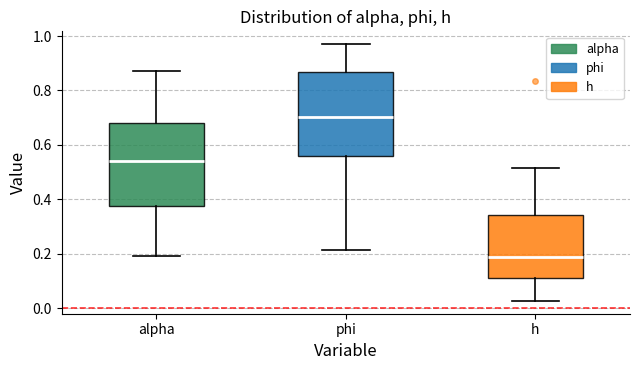

Reading left to right, transcribe this box plot: for each box, give where its median line is, the range the box spans, and where its two whiskers end, as read against the y-axis. The values are not printed on the chart, so give them approximately, as read against the axis.

alpha: median 0.54, box 0.38 to 0.68, whiskers 0.18 to 0.88
phi: median 0.70, box 0.56 to 0.86, whiskers 0.22 to 0.98
h: median 0.18, box 0.12 to 0.34, whiskers 0.02 to 0.52